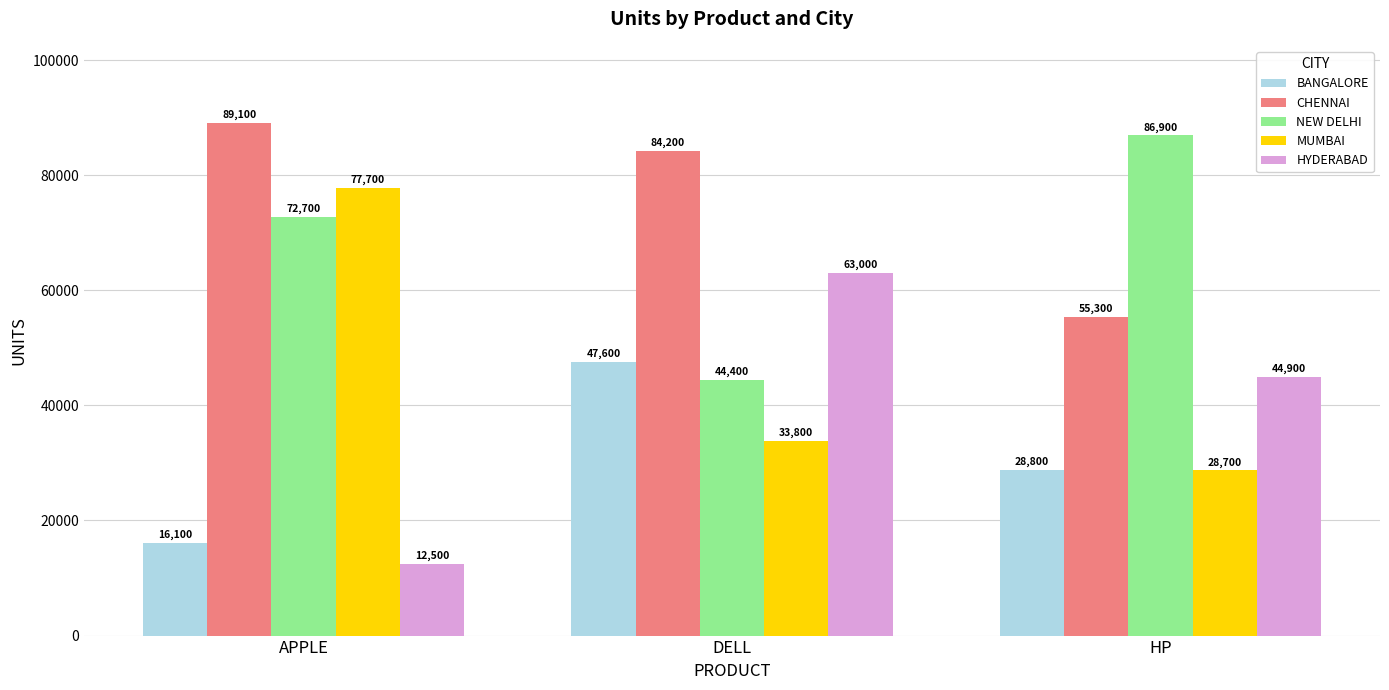

Does the chart contain stacked bars?

No